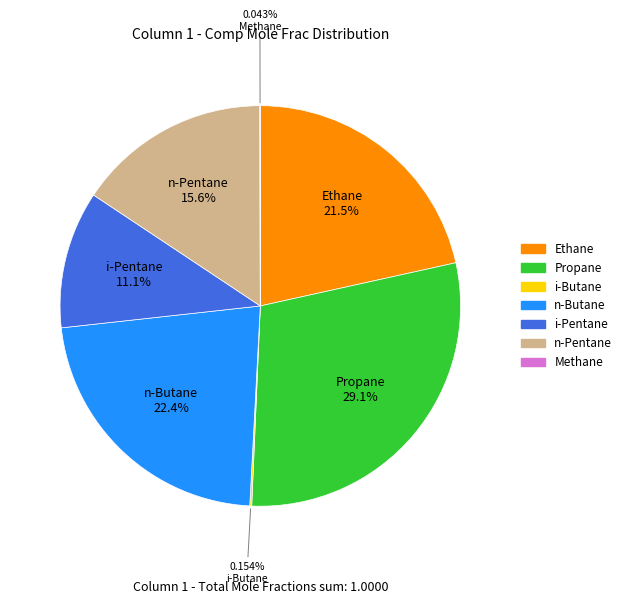

Between Ethane and i-Pentane, which is larger?

Ethane